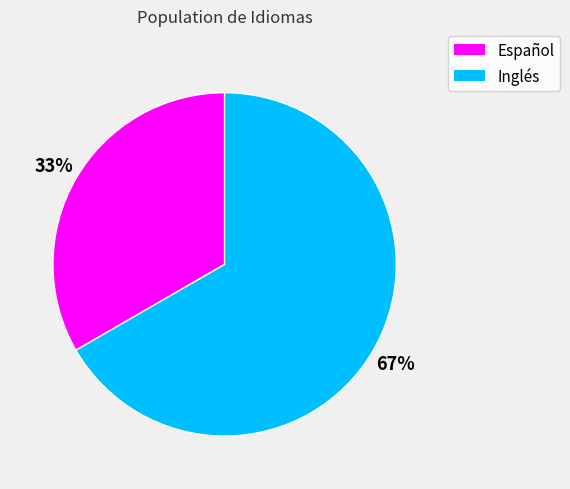

To the nearest percent, what percentage of the pie is Inglés?

67%